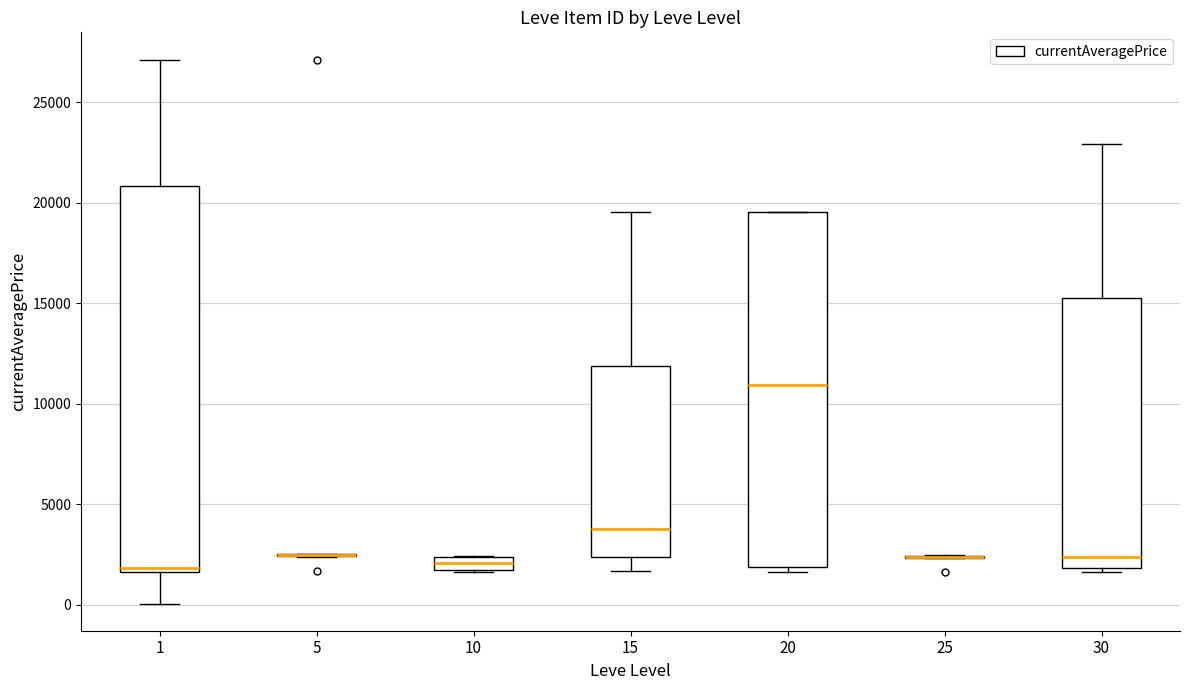

Comparing the boxes themselves (not the whiskers), which one is the tallest?

1